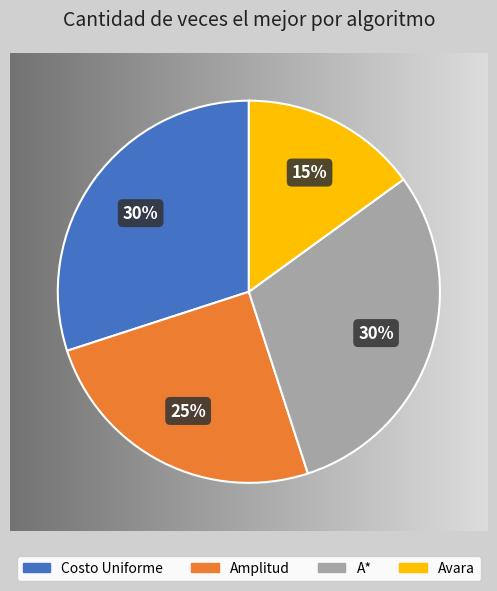

Does A* account for over 50% of the chart?

No